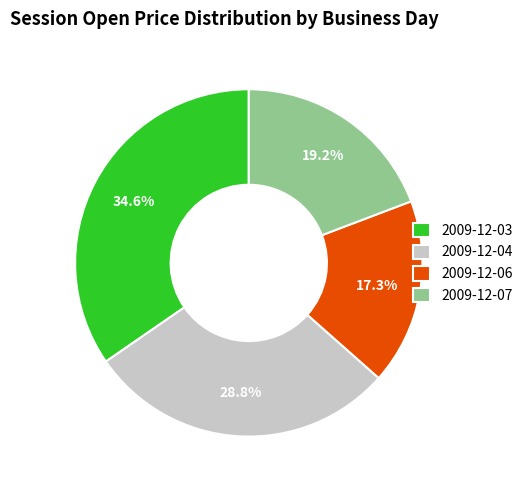

To the nearest percent, what is the difference between the 2009-12-03 and 2009-12-06 slice percentages?

17%